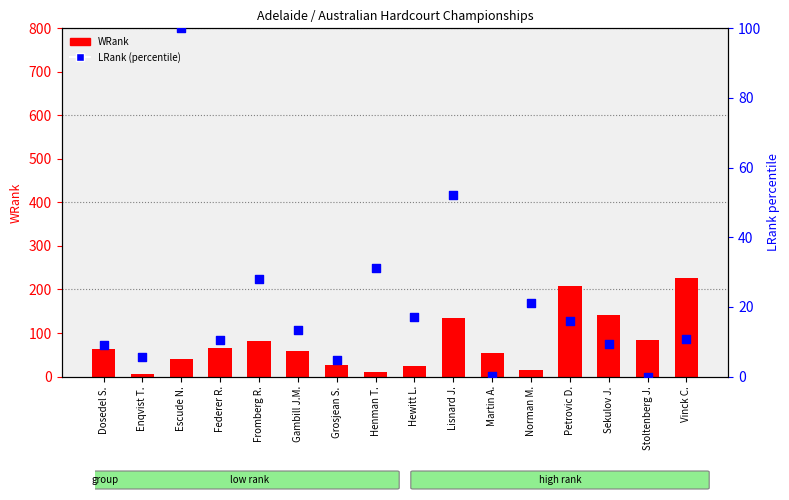

Which series contains the highest Y value?

WRank